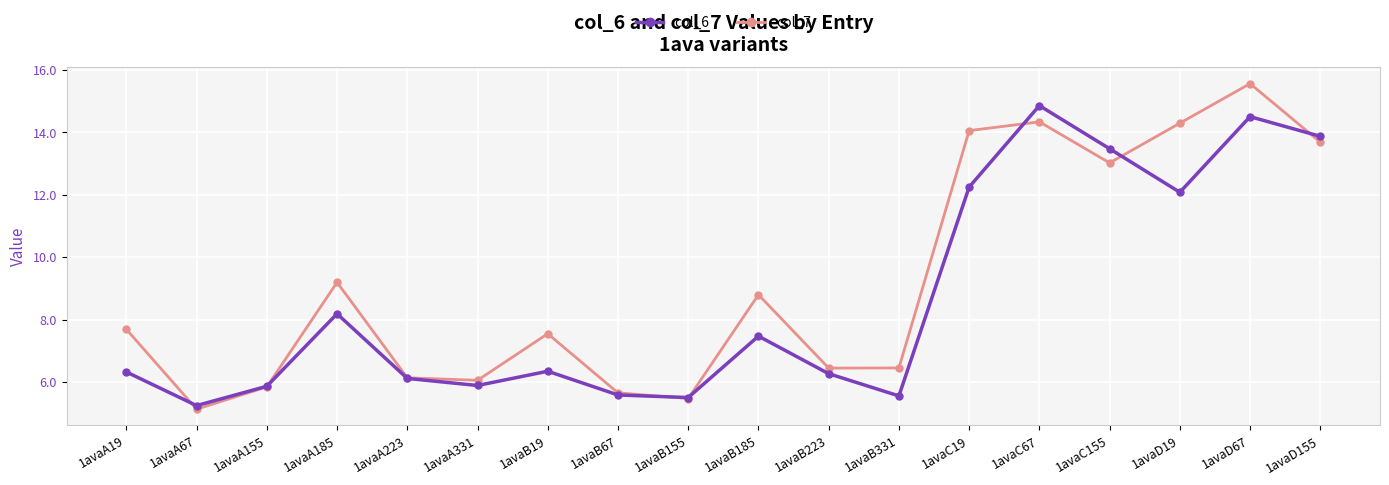

Is this an area chart (filled region under the line)?

No